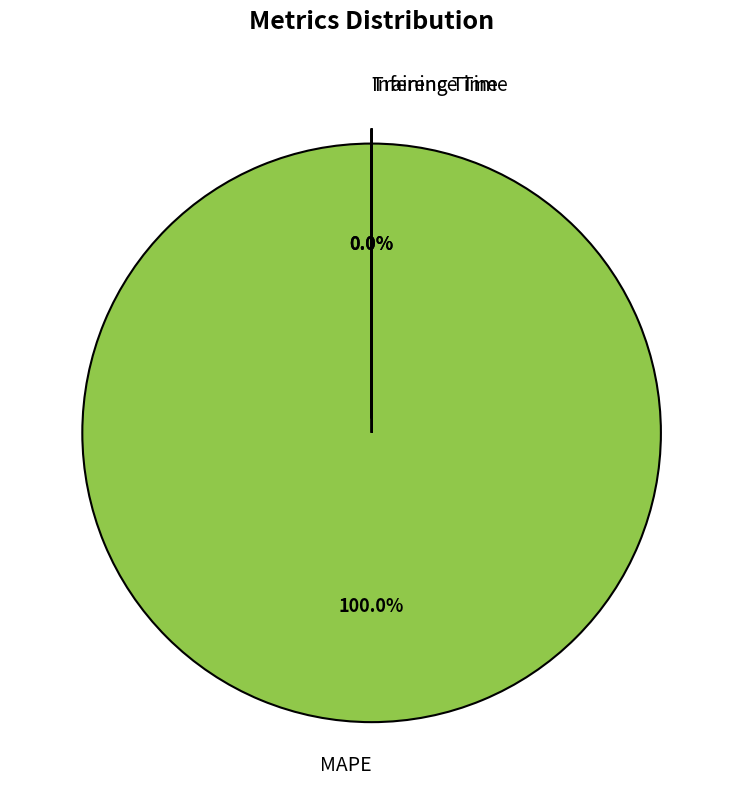

Combined, do MAPE and Training Time account for over 50%?

Yes